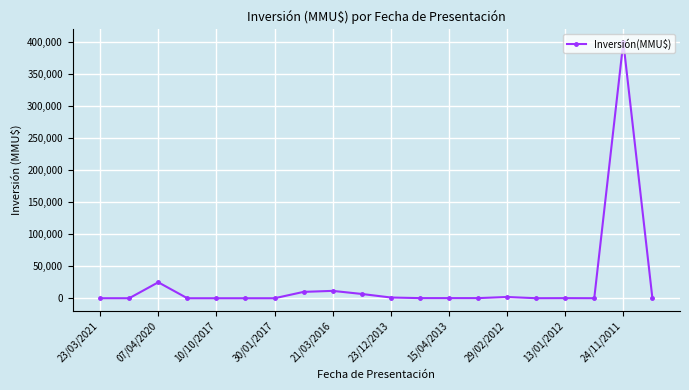

What is the difference between the maximum and minimum values?

400463